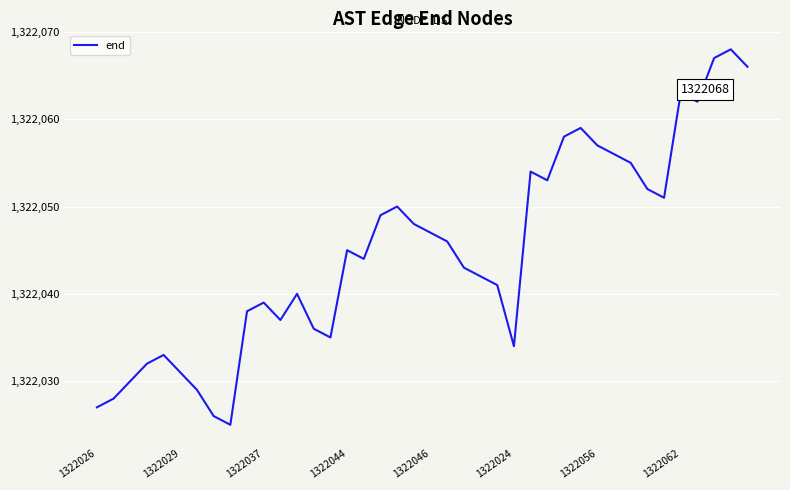

How many series are shown in this chart?

1